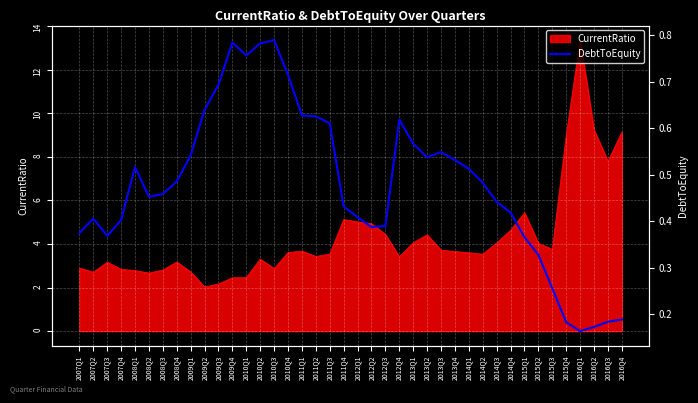

True or false: the data shows 0.6 at 2011Q1.

True